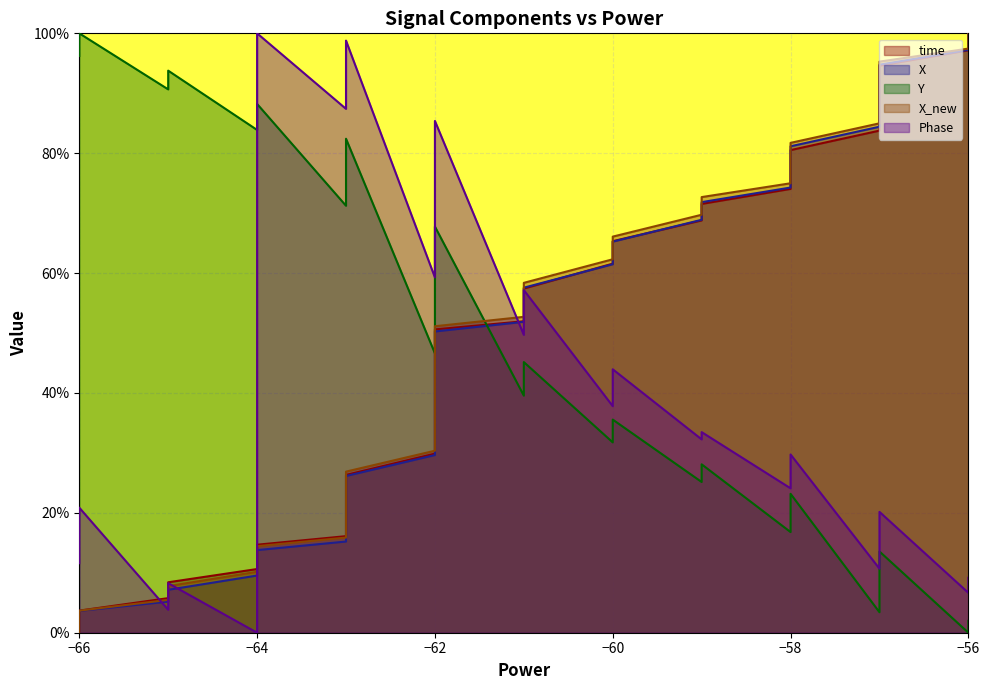

Does the chart display data point markers on the line(s)?

No